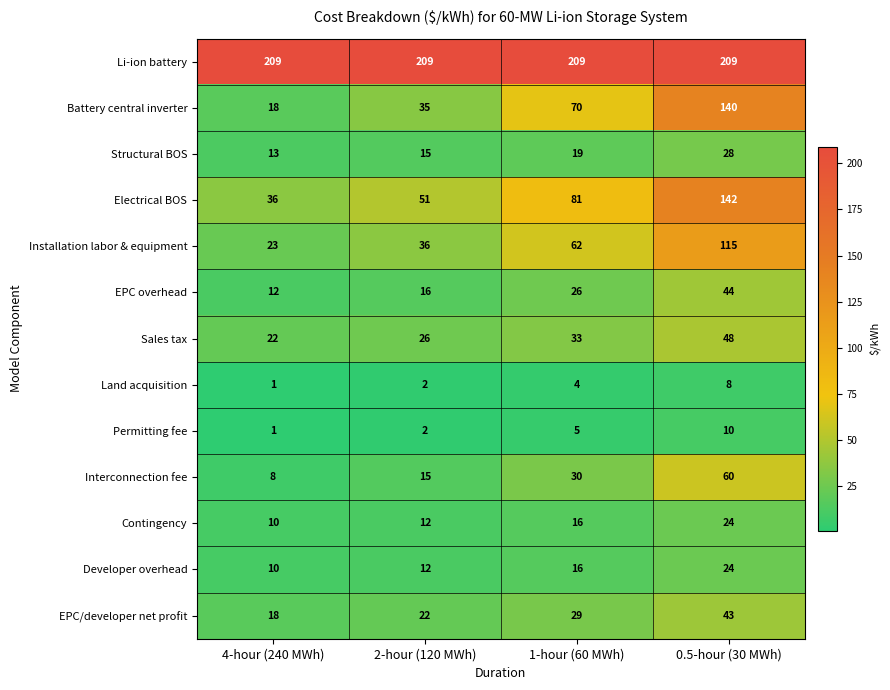

What is the maximum value for Land acquisition?

8